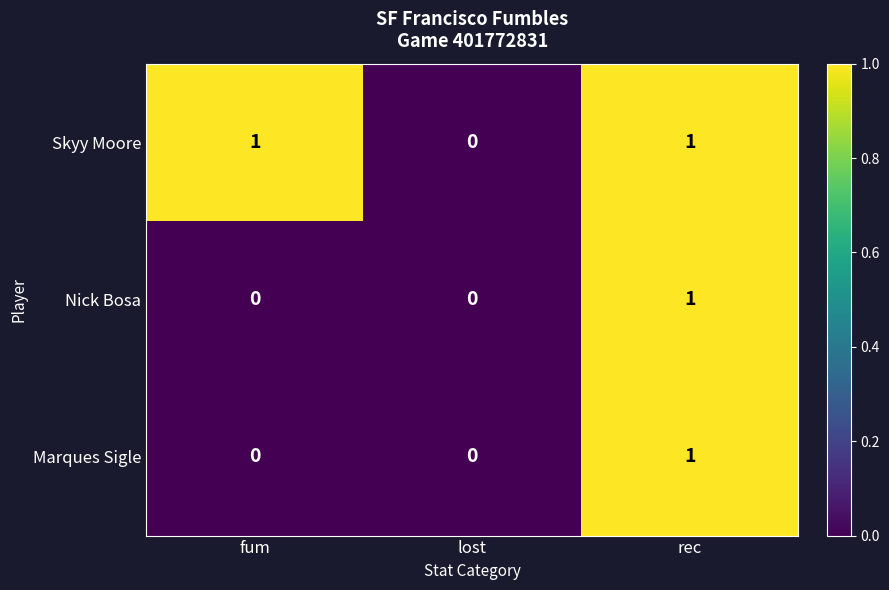

At which label does Skyy Moore reach its minimum?

lost